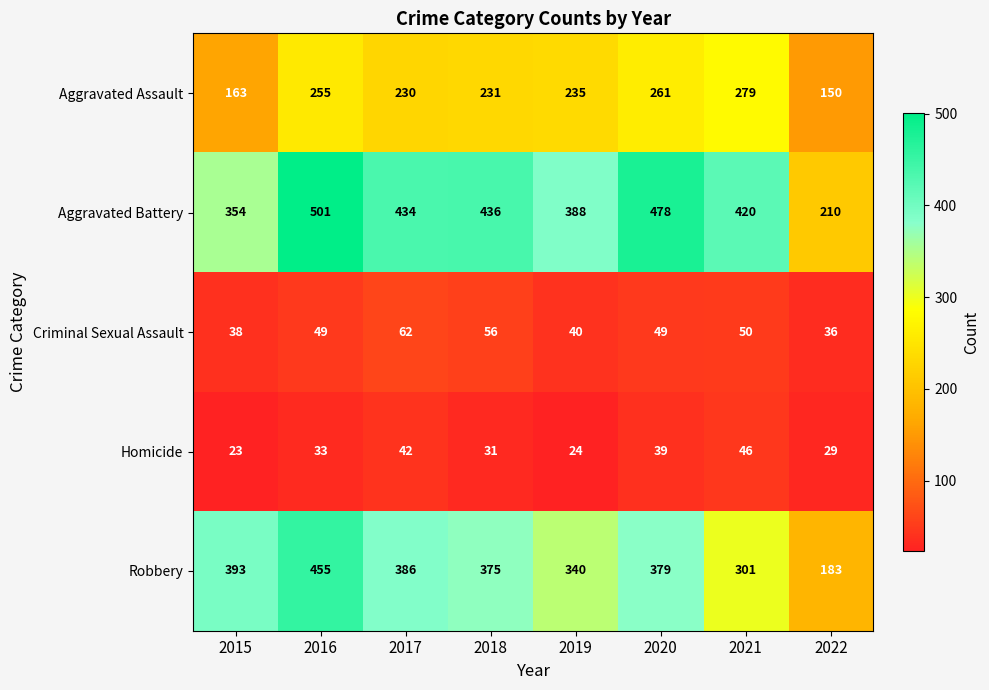

What is the average value of the Homicide series?

33